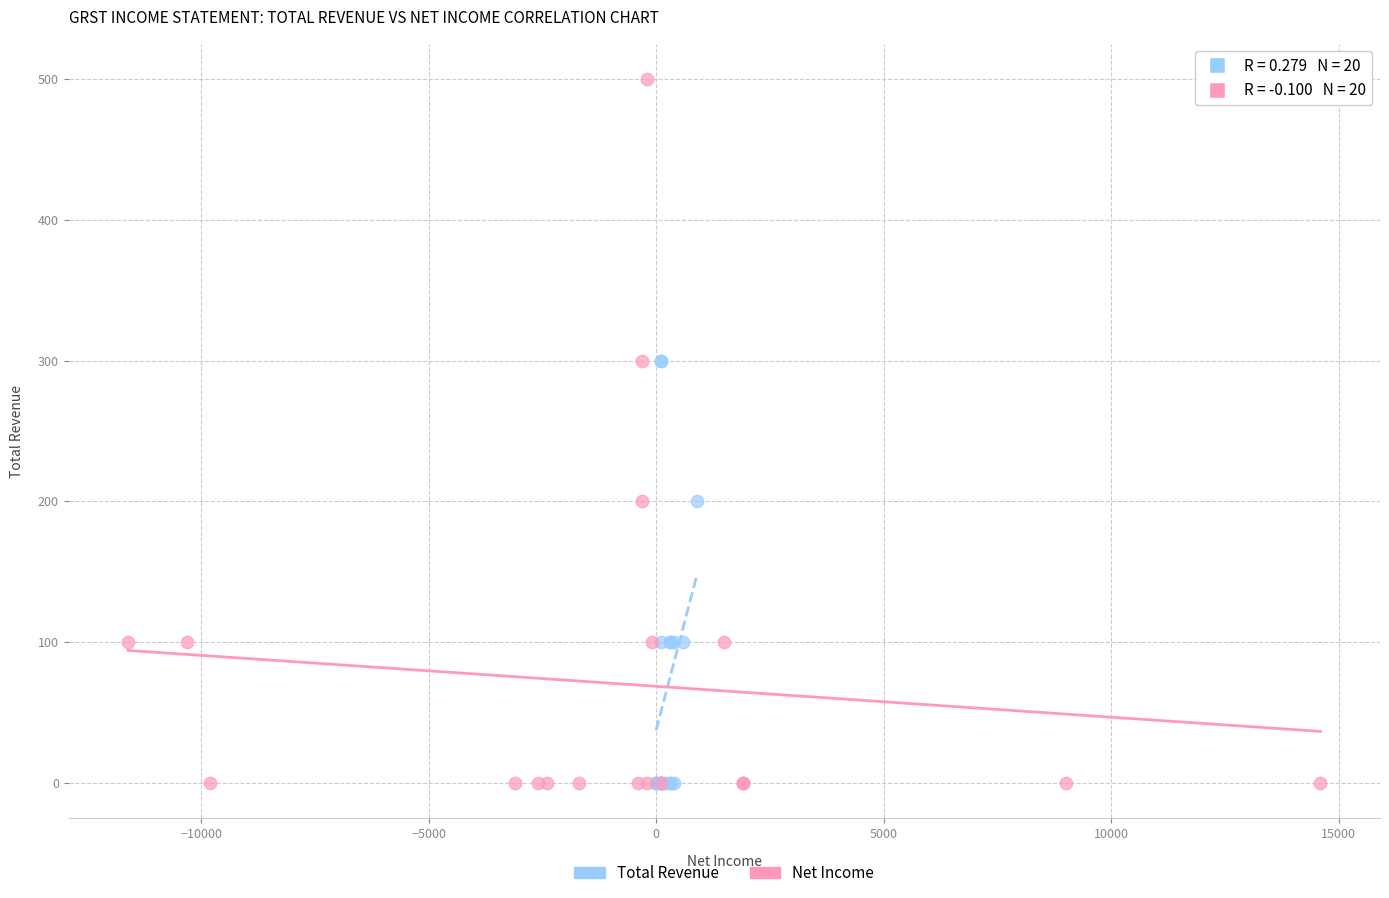

Which series reaches the maximum Y coordinate?

Net Income